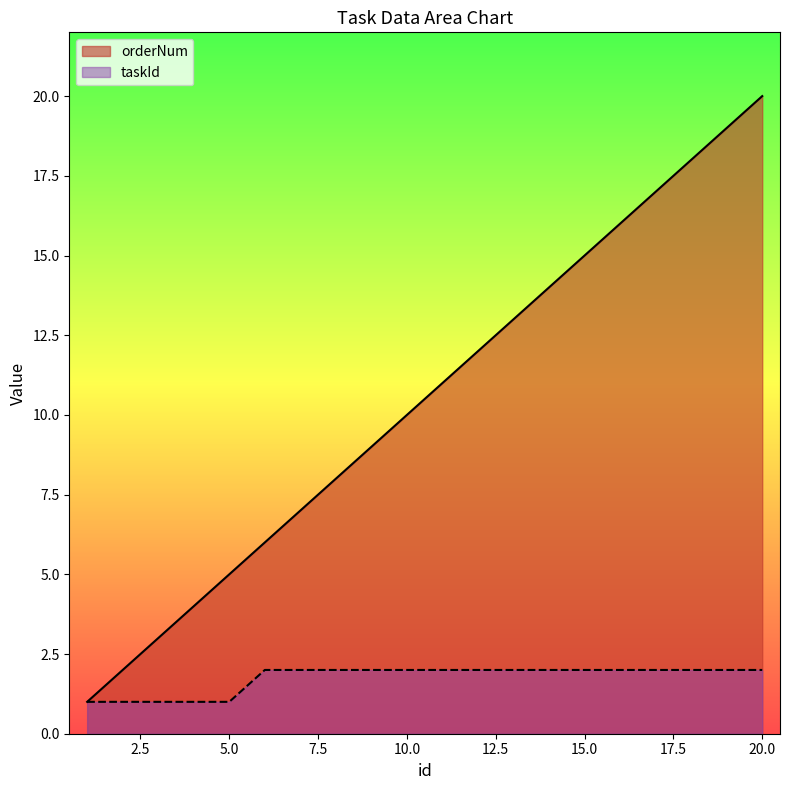

True or false: orderNum and taskId intersect in this chart.

False